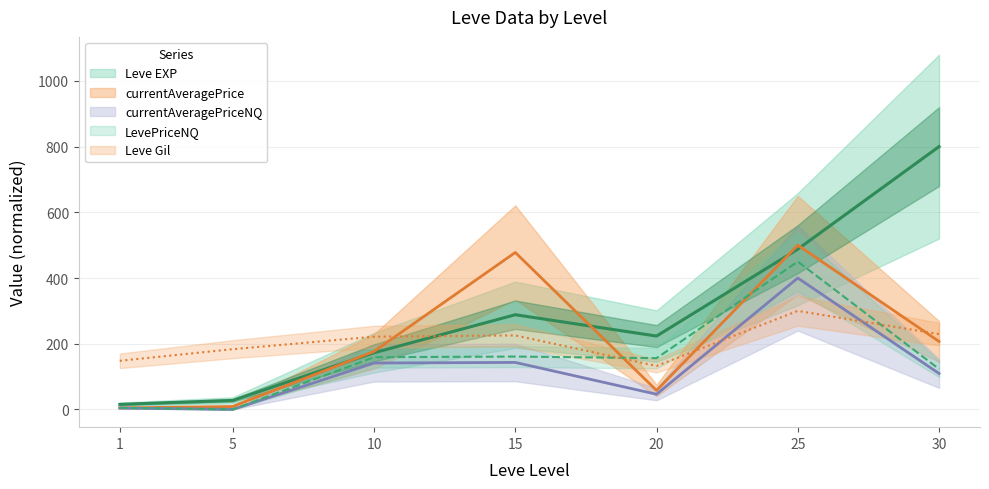

How many interior local peaks does the Leve EXP series have?

1